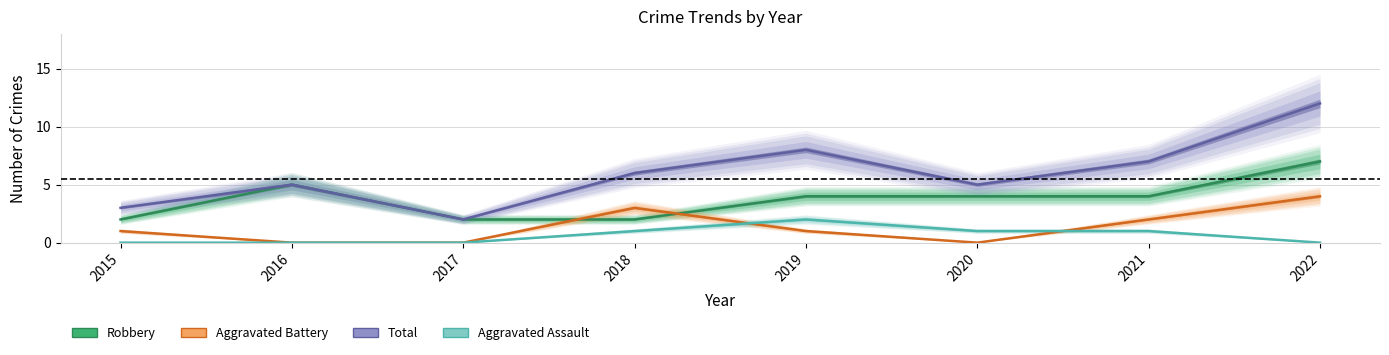

True or false: Total has a value of 3 at 2016.

False